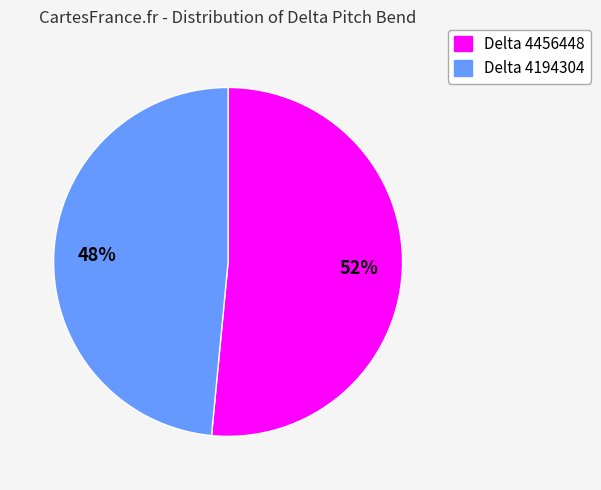

Is the sum of Delta 4194304 and Delta 4456448 greater than half?

Yes